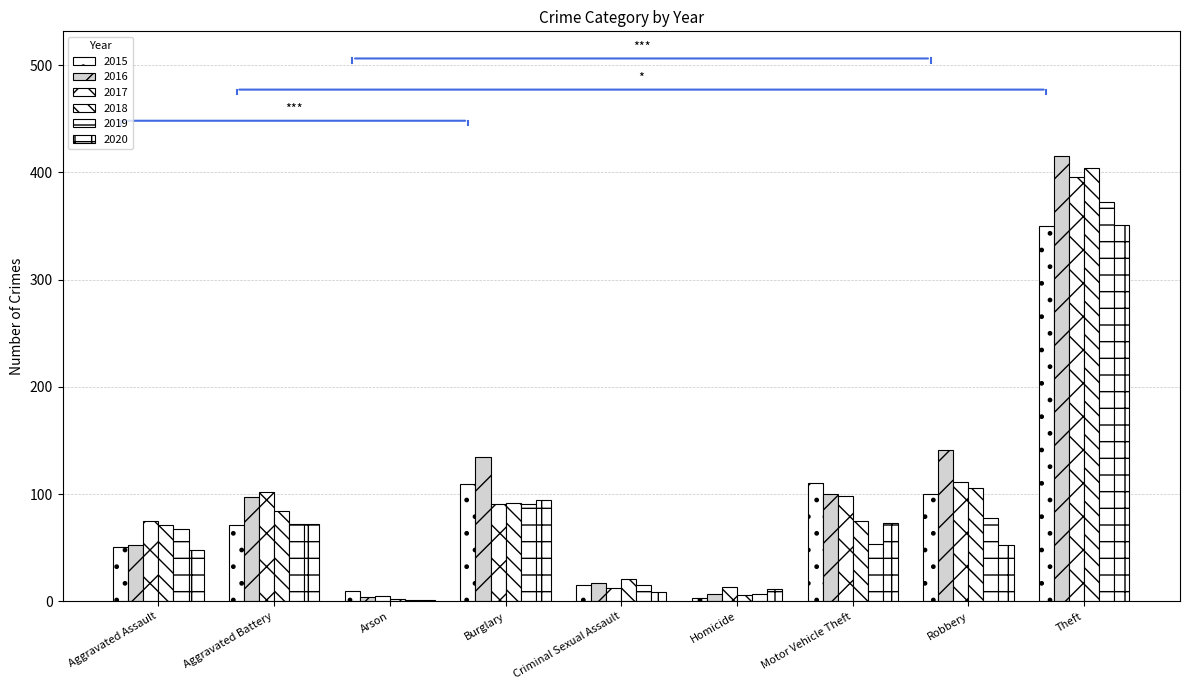

Which series has the largest total across all categories?

2016